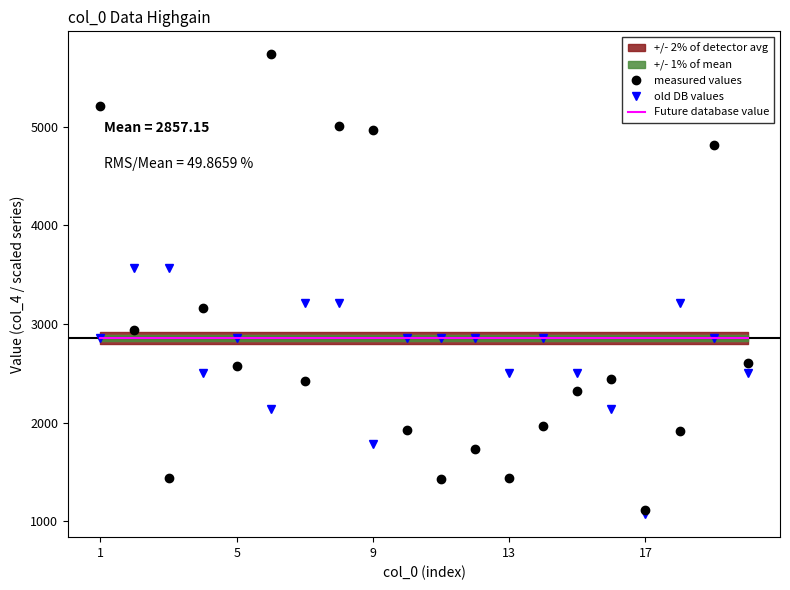

What is the minimum value for old DB values?

1071.4